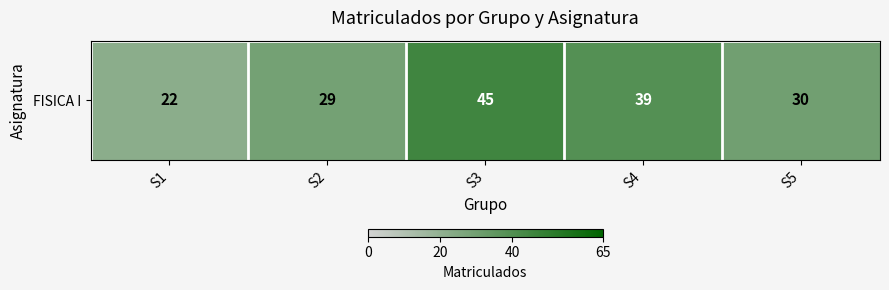

How many series are shown in this chart?

1